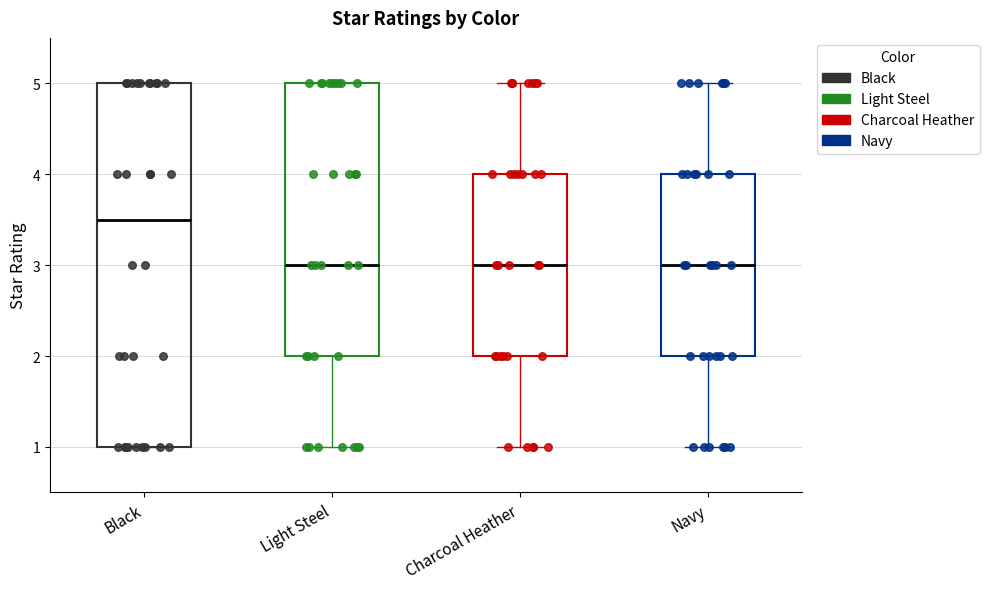

Reading left to right, transcribe this box plot: for each box, give where its median line is, the range the box spans, and where its two whiskers end, as read against the y-axis. The values are not printed on the chart, so give them approximately, as read against the axis.

Black: median 3.5, box 1.0 to 5.0, whiskers 1.0 to 5.0
Light Steel: median 3.0, box 2.0 to 5.0, whiskers 1.0 to 5.0
Charcoal Heather: median 3.0, box 2.0 to 4.0, whiskers 1.0 to 5.0
Navy: median 3.0, box 2.0 to 4.0, whiskers 1.0 to 5.0